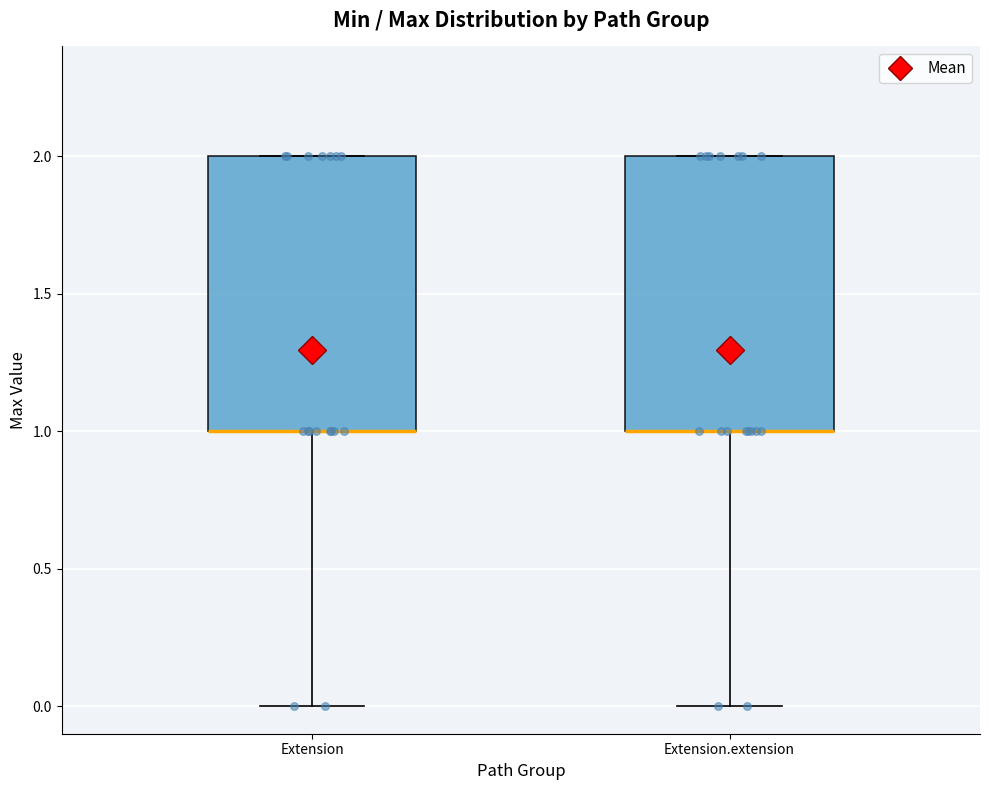

Reading left to right, transcribe this box plot: for each box, give where its median line is, the range the box spans, and where its two whiskers end, as read against the y-axis. The values are not printed on the chart, so give them approximately, as read against the axis.

Extension: median 1 (drawn on the box's lower edge), box 1 to 2, whiskers 0 to 2
Extension.extension: median 1 (drawn on the box's lower edge), box 1 to 2, whiskers 0 to 2